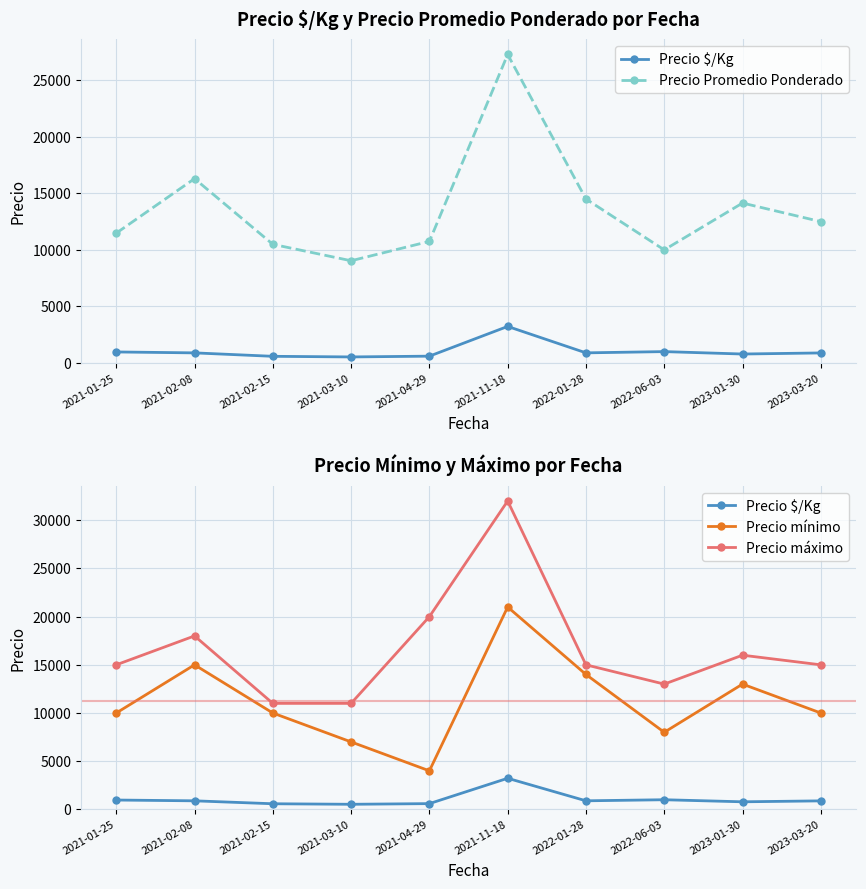

In Precio mínimo, how many points are higher than both neighbors (excluding endpoints)?

3